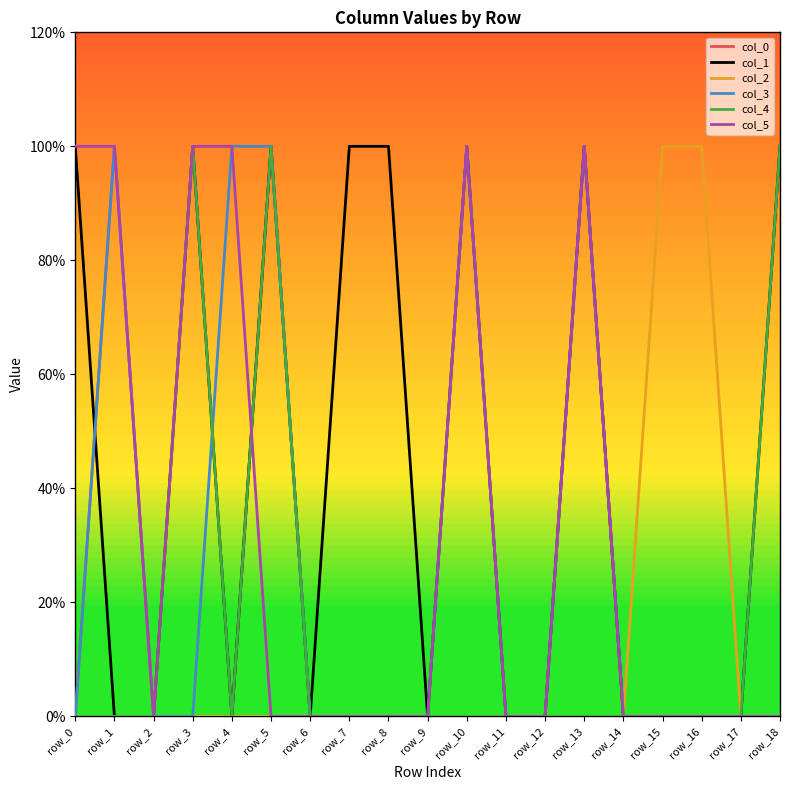

Which series has the widest spread of values?

col_0